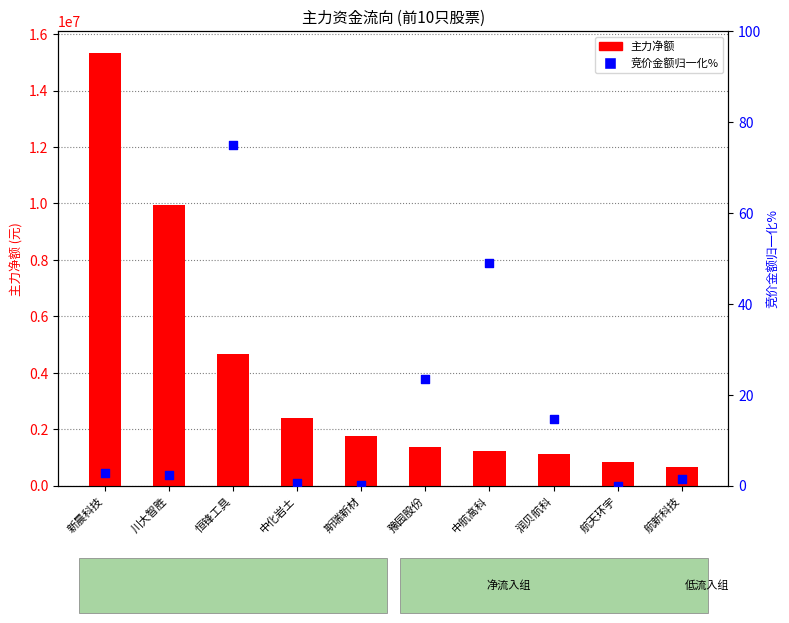

Which series contains the highest Y value?

主力净额